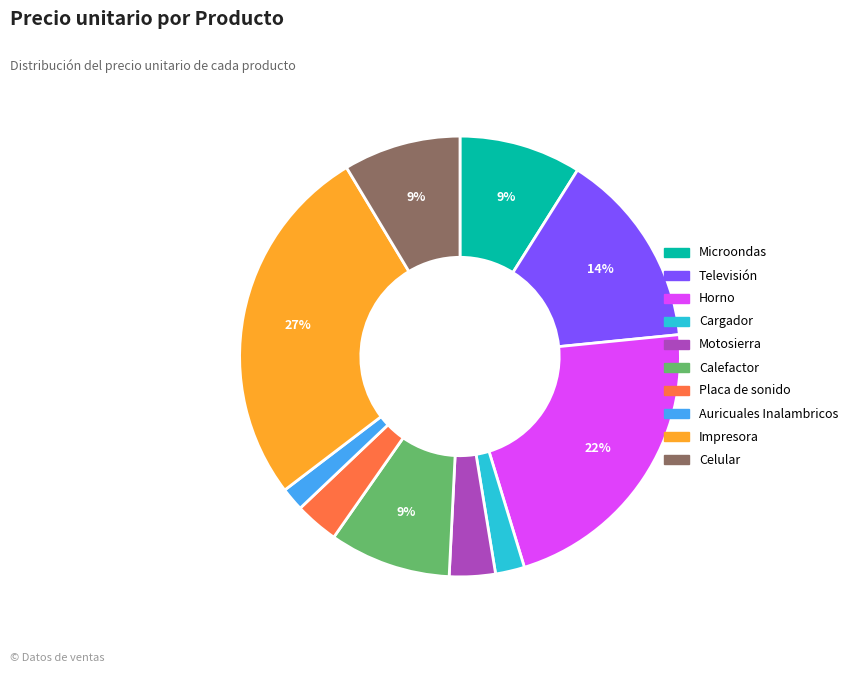

To the nearest percent, what is the difference between the largest and smallest slice percentages?

25%